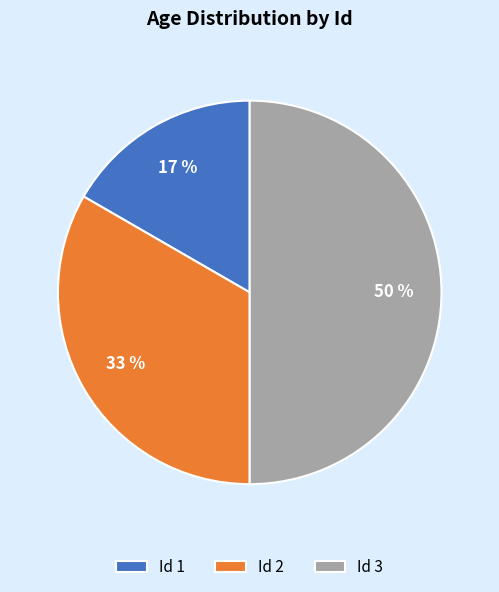

To the nearest percent, what percentage of the pie is Id 3?

50%